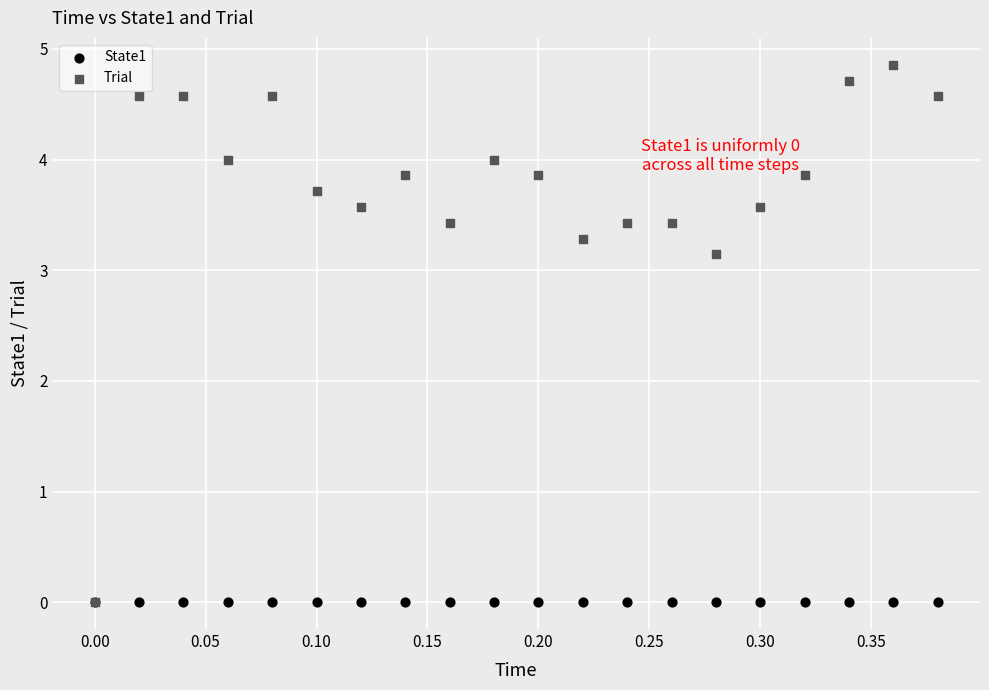

In the Trial series, what Y value is closest to 2?

3.1